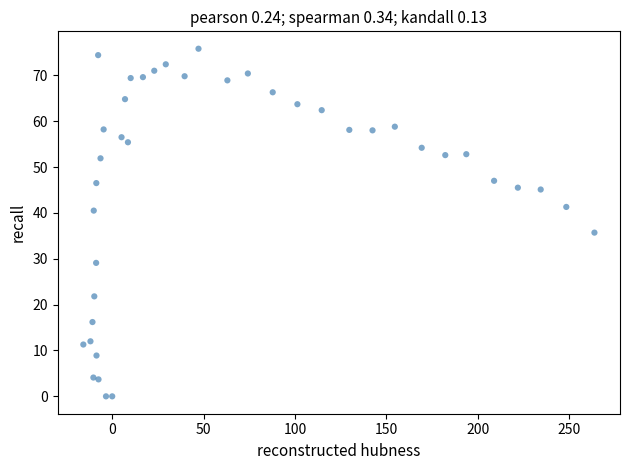

What Y value in the scatter plot is closest to 37?

35.7